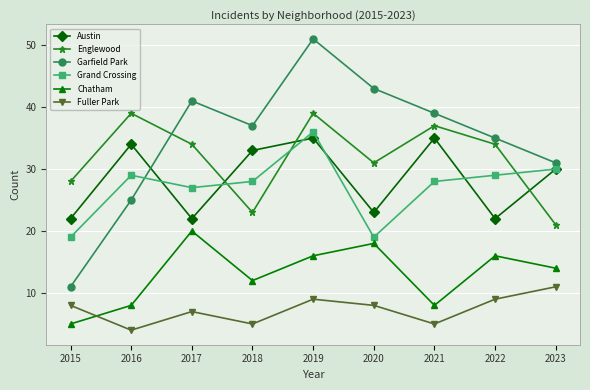

Is this an area chart (filled region under the line)?

No